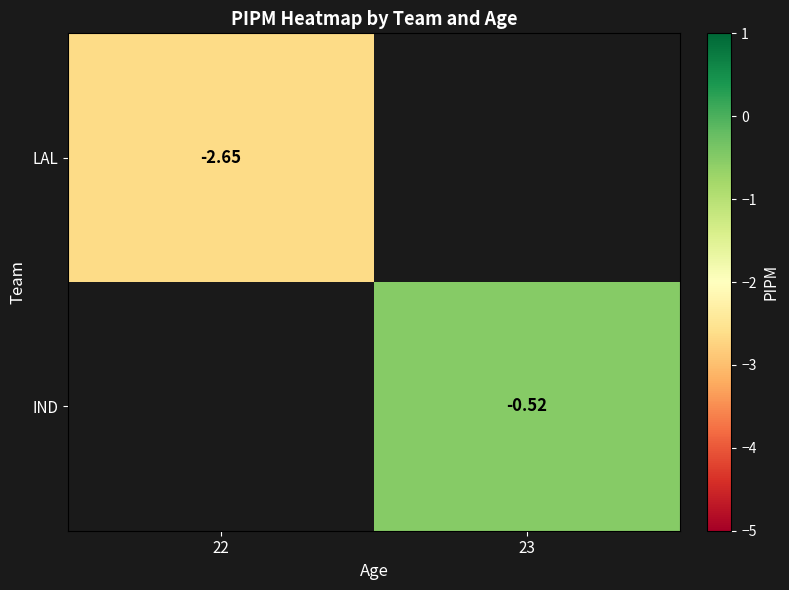

Is the value of LAL at 22 greater than the value of IND at 23?

No